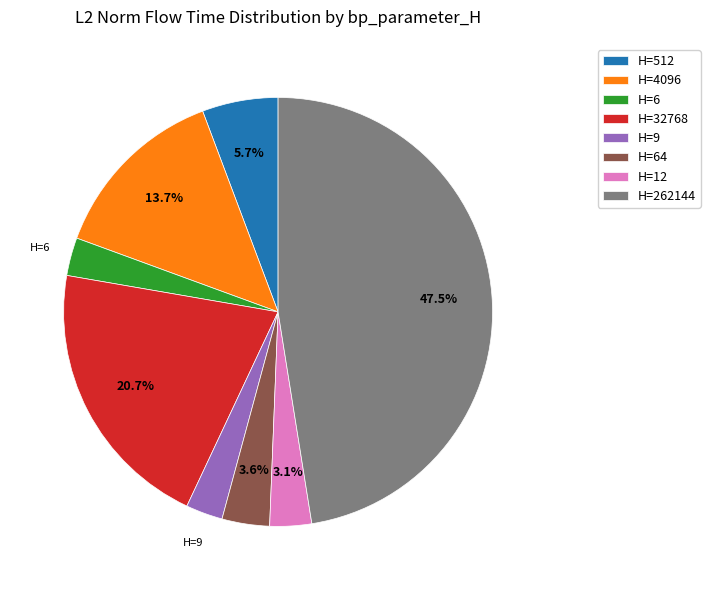

Do H=32768 and H=12 together represent more than half of the pie?

No